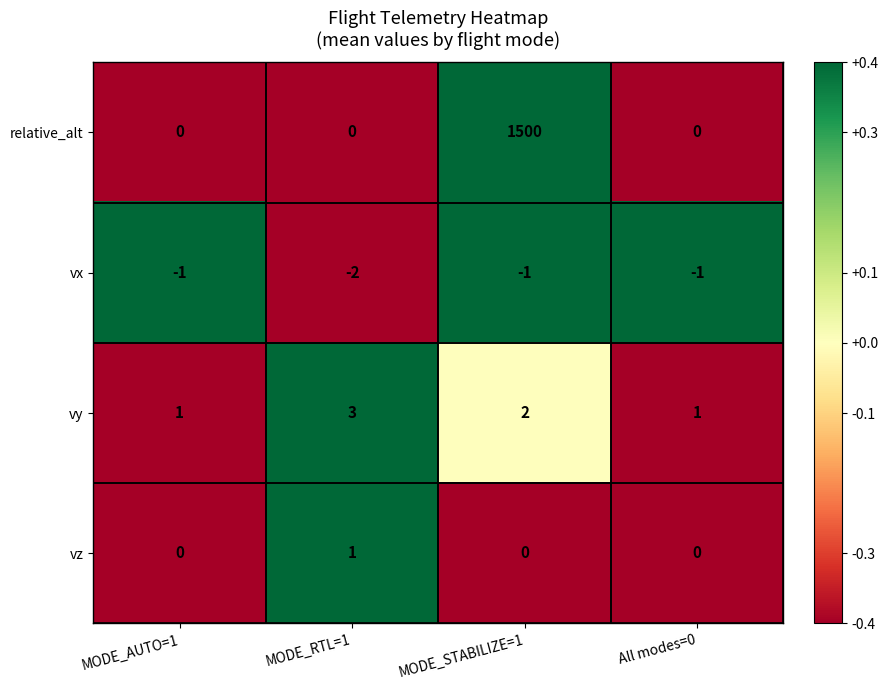

Which series has the widest spread of values?

relative_alt